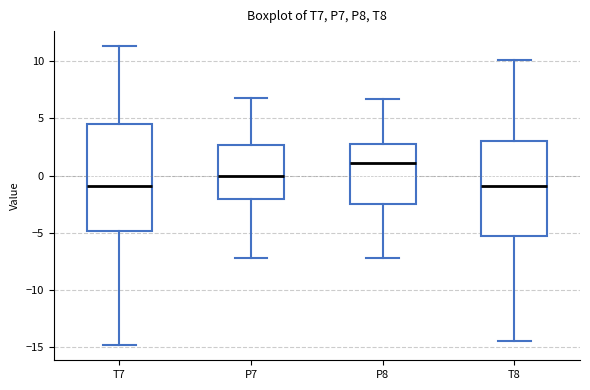

Reading left to right, read every box against the y-axis: the position of its median line, the range the box covers, and the ends of its whiskers. The values are not printed on the chart, so give them approximately, as read against the axis.

T7: median -1.0, box -5.0 to 4.5, whiskers -15.0 to 11.5
P7: median 0.0, box -2.0 to 2.5, whiskers -7.0 to 7.0
P8: median 1.0, box -2.5 to 3.0, whiskers -7.0 to 6.5
T8: median -1.0, box -5.5 to 3.0, whiskers -14.5 to 10.0